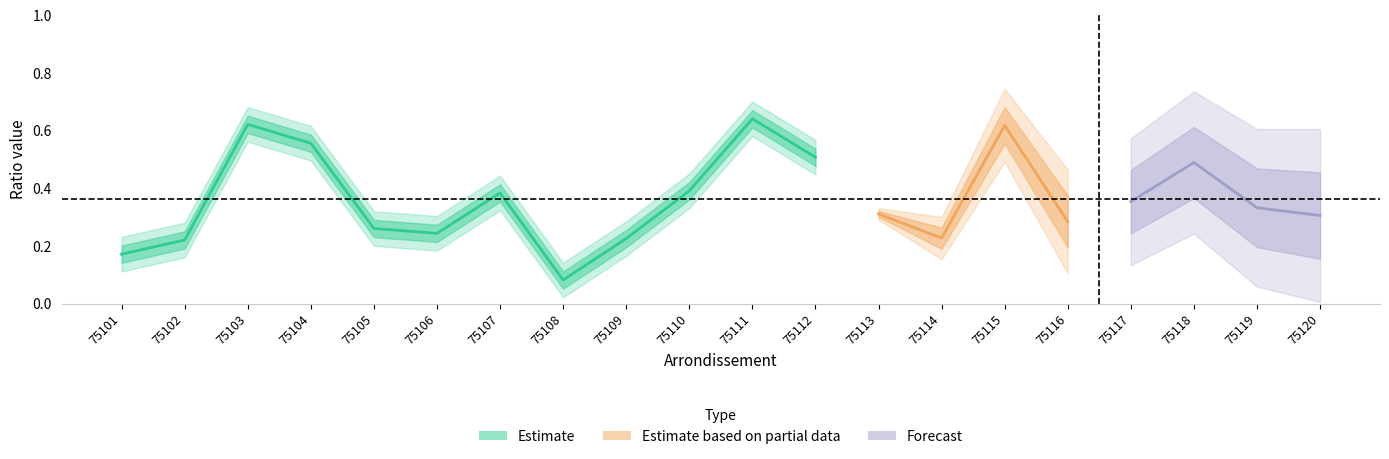

At which label is ratio_avail closest to 0?

75108